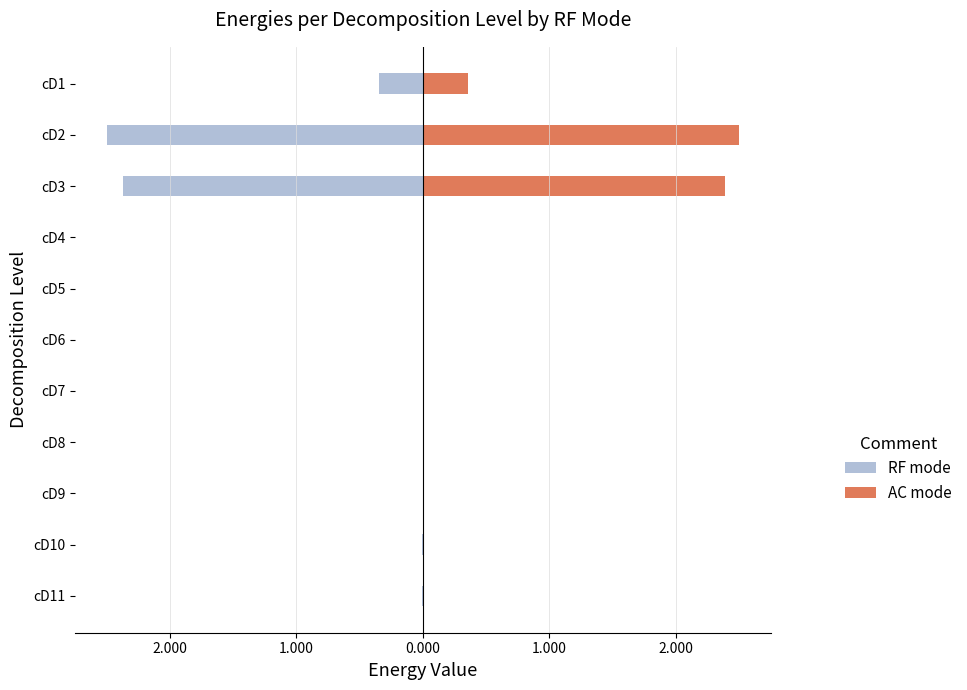

The RF mode series shows -0.0 at 7. True or false?

False